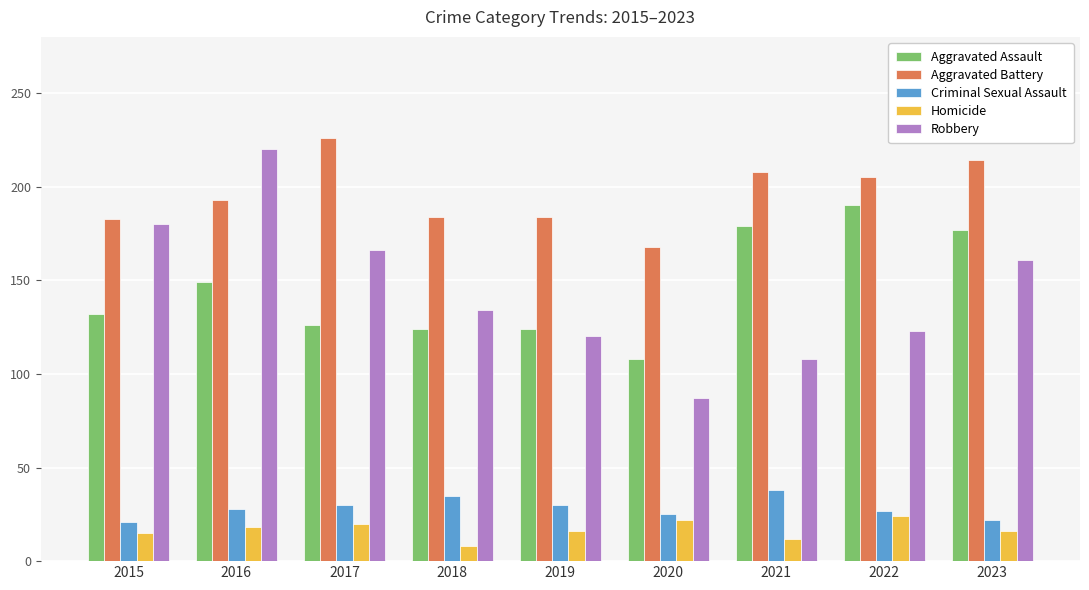

List the series in order of their peak value, highest first.

Aggravated Battery, Robbery, Aggravated Assault, Criminal Sexual Assault, Homicide